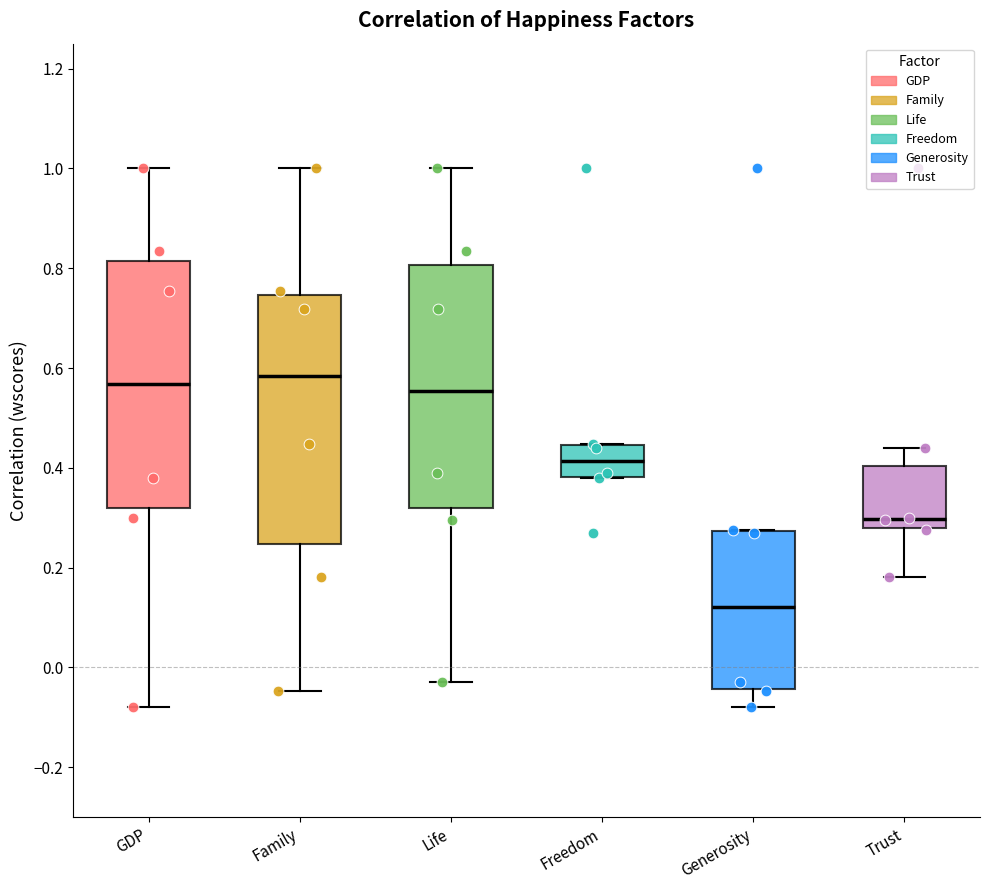

Reading left to right, transcribe this box plot: for each box, give where its median line is, the range the box spans, and where its two whiskers end, as read against the y-axis. The values are not printed on the chart, so give them approximately, as read against the axis.

GDP: median 0.56, box 0.32 to 0.82, whiskers -0.08 to 1.00
Family: median 0.58, box 0.24 to 0.74, whiskers -0.04 to 1.00
Life: median 0.56, box 0.32 to 0.80, whiskers -0.02 to 1.00
Freedom: median 0.42, box 0.38 to 0.44, whiskers 0.38 to 0.44
Generosity: median 0.12, box -0.04 to 0.28, whiskers -0.08 to 0.28
Trust: median 0.30, box 0.28 to 0.40, whiskers 0.18 to 0.44